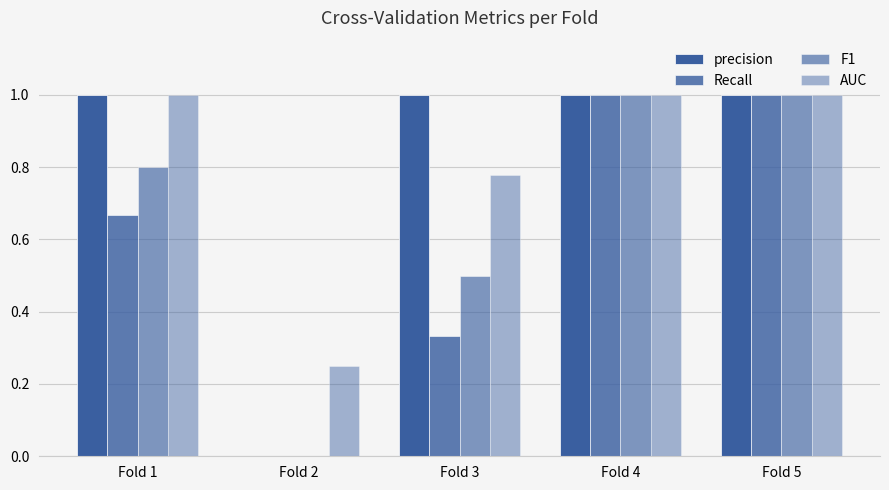

True or false: Recall has a value of 0.3 at Fold 3.

True